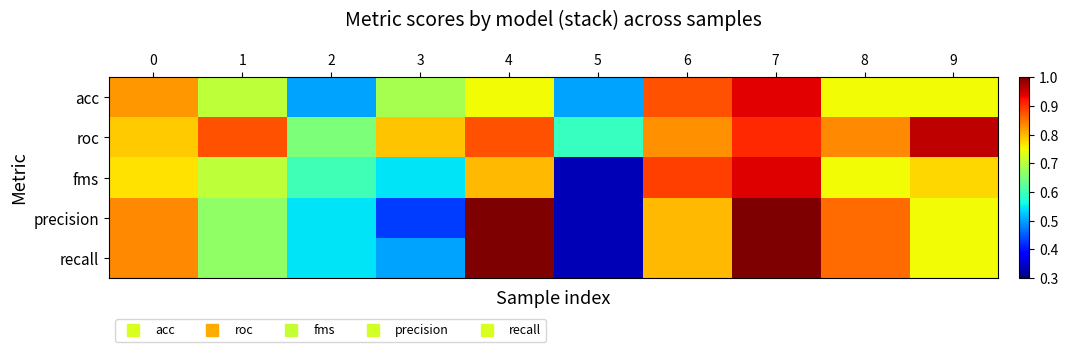

What is the total value across all series at 5?

2.1